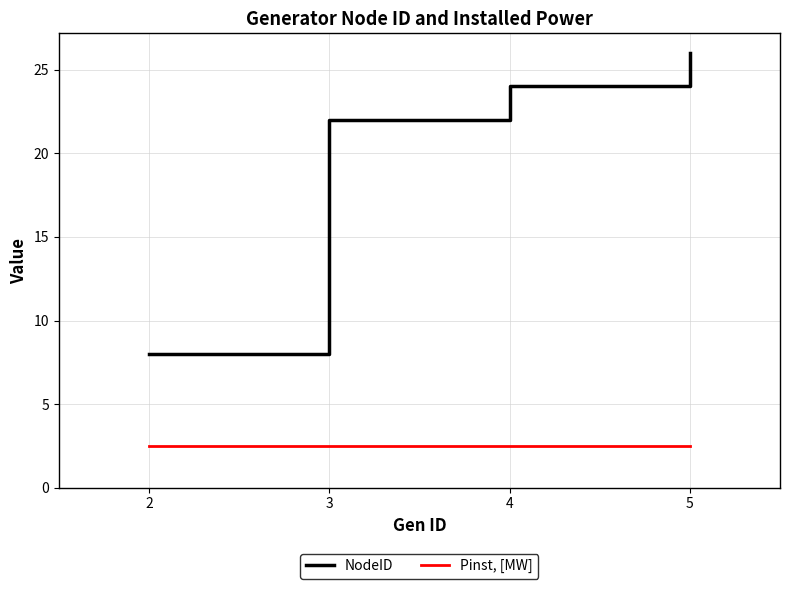

Rank the categories by NodeID value from highest to lowest.

5, 4, 3, 2